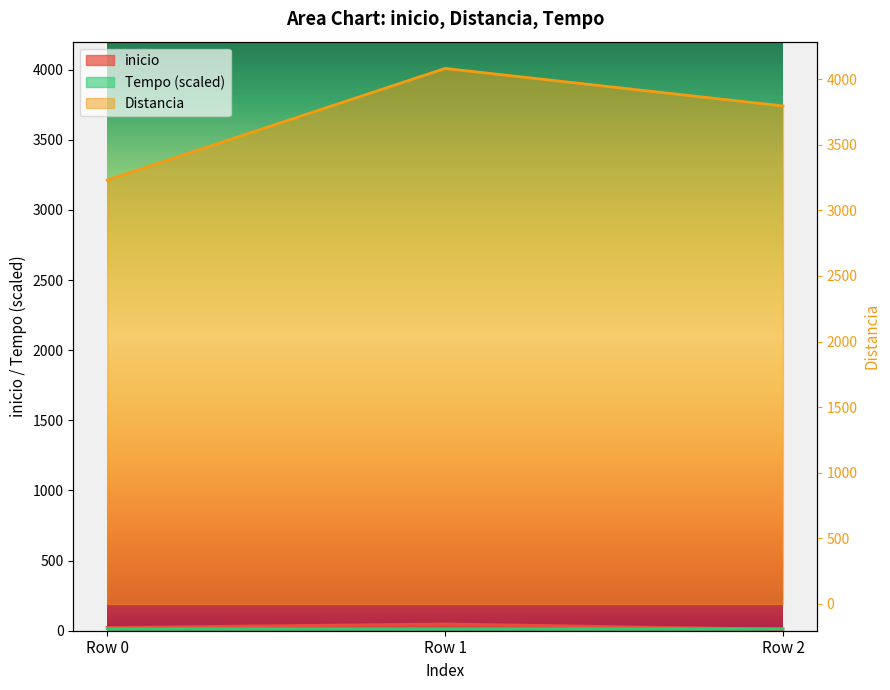

Reading left to right, extract all data points from this chart.

inicio: Row 0=23.0	Row 1=48.0	Row 2=11.0
Distancia: Row 0=3231.0	Row 1=4082.0	Row 2=3796.0
Tempo: Row 0=14.0	Row 1=14.1	Row 2=14.4